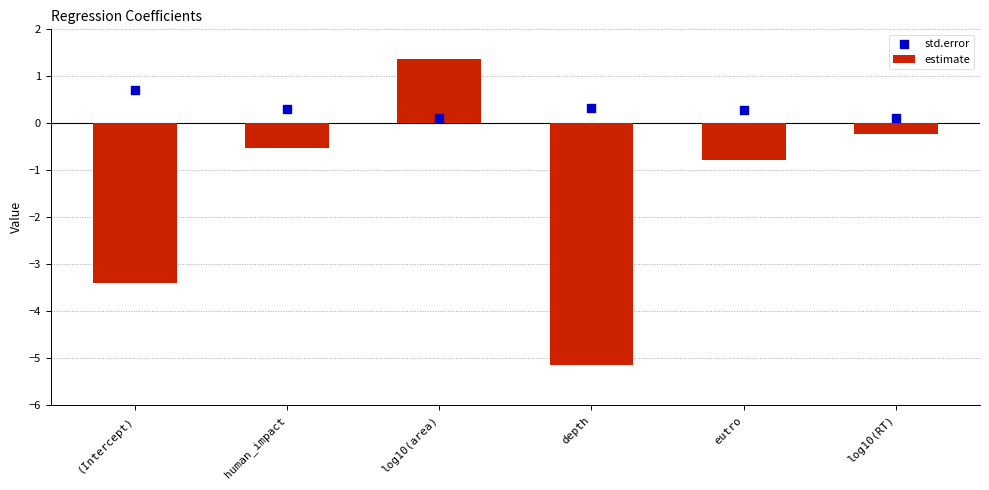

Which series has the largest Y range (max minus min)?

estimate